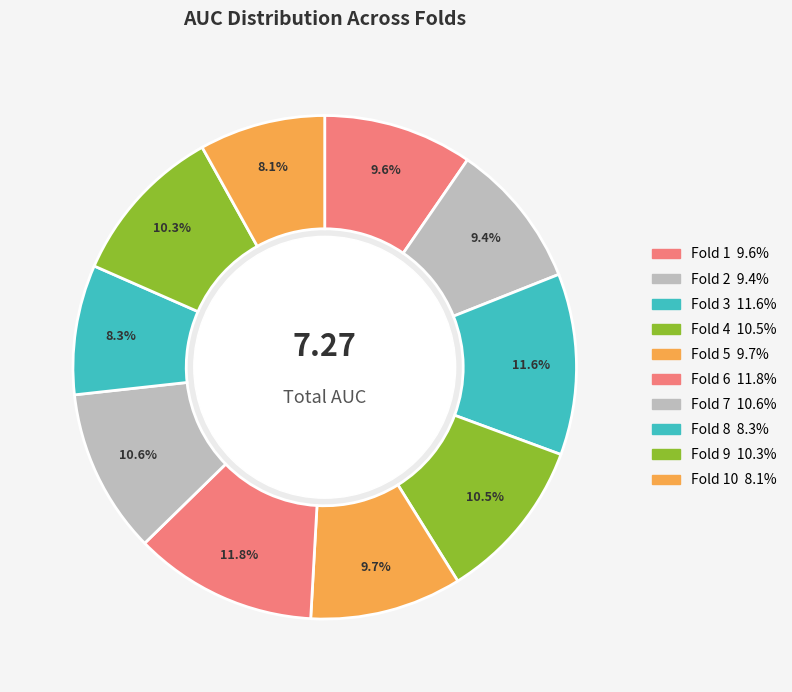

Rank the categories by value from highest to lowest.

Fold 6, Fold 3, Fold 7, Fold 4, Fold 9, Fold 5, Fold 1, Fold 2, Fold 8, Fold 10